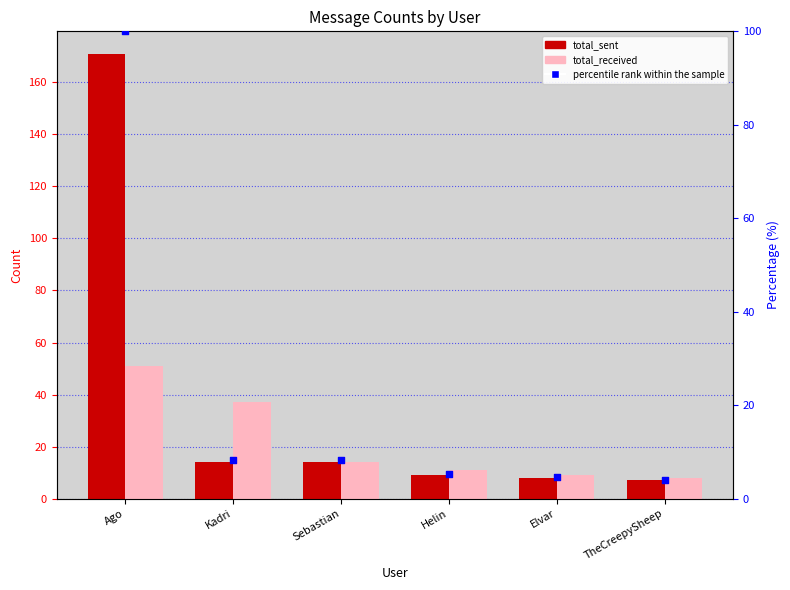

What is the total value across all series at Kadri?

51